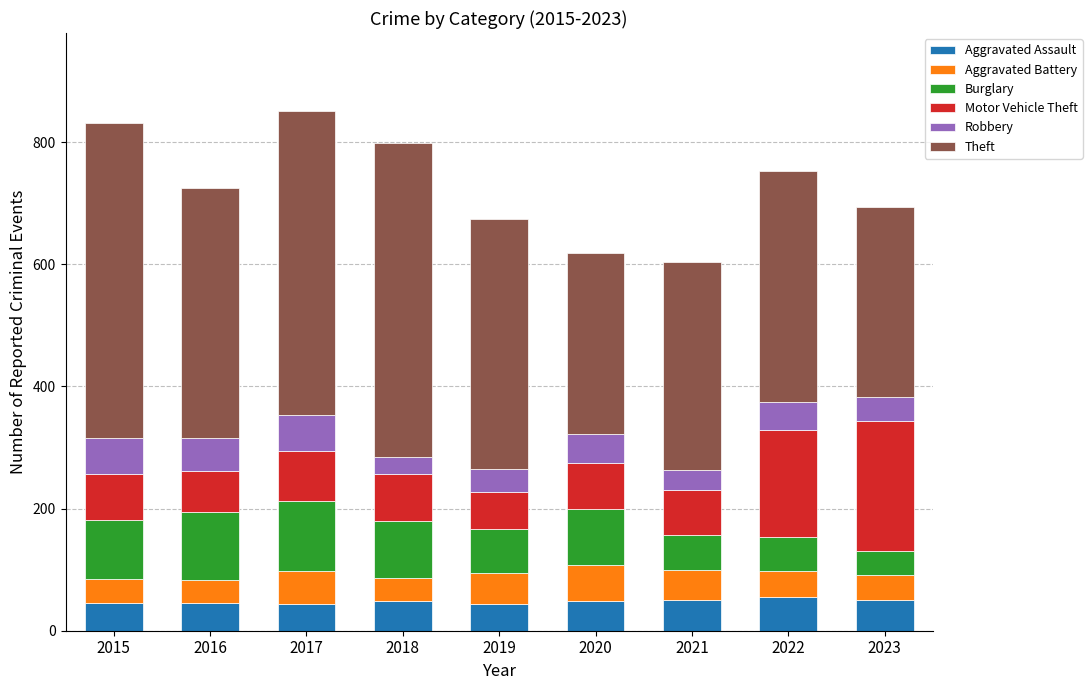

What is the highest value of the Aggravated Assault series?

55